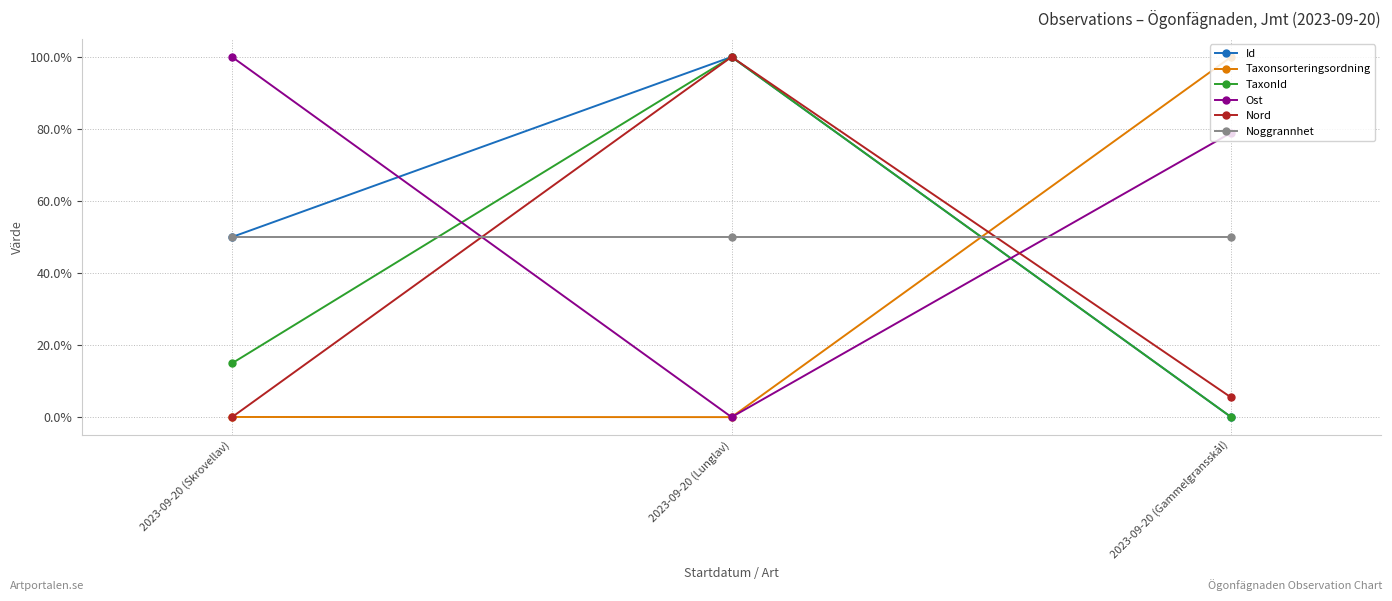

At how many categories does at least one series exceed 49?

3